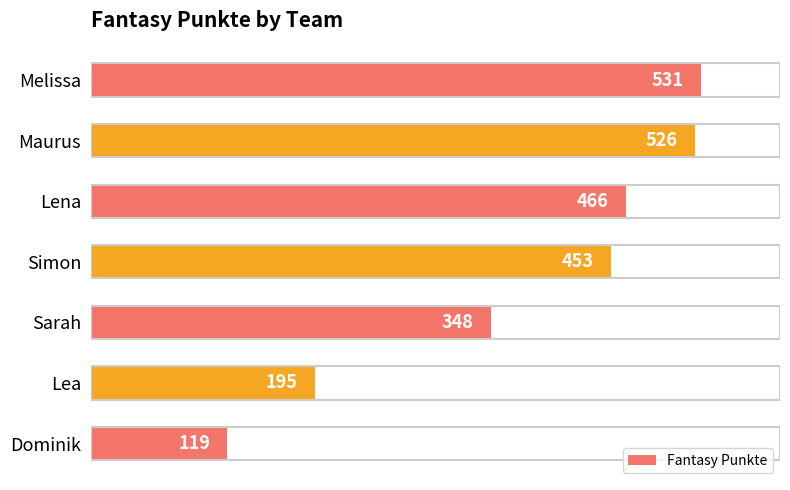

The chart shows a value of 567 at Sarah. True or false?

False